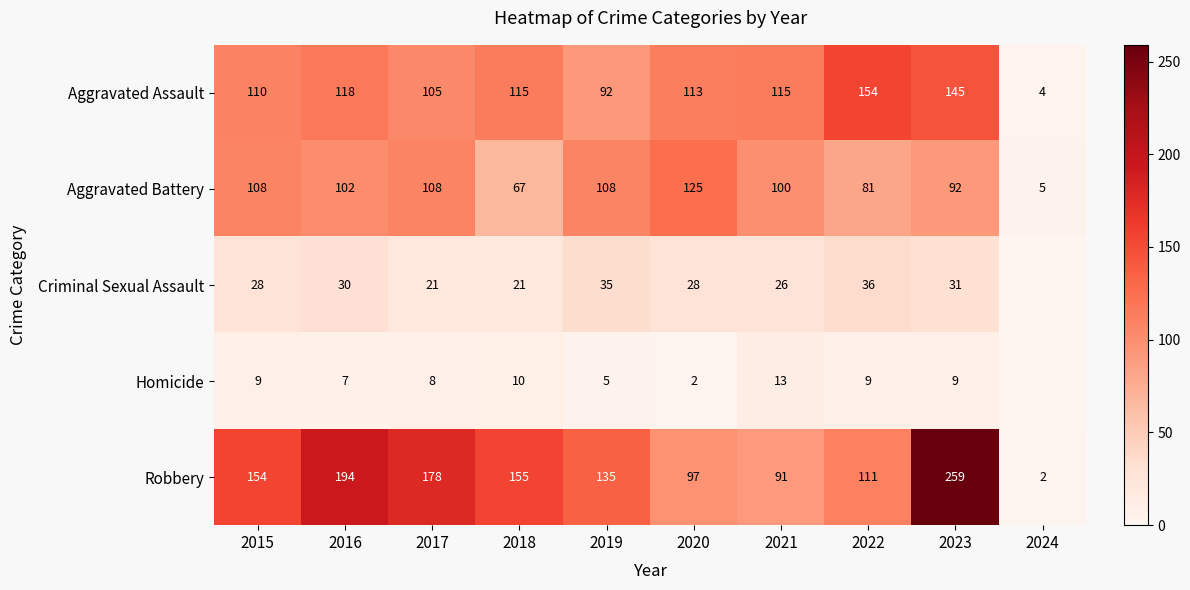

Between 2018 and 2022, which series saw the biggest shift?

Robbery